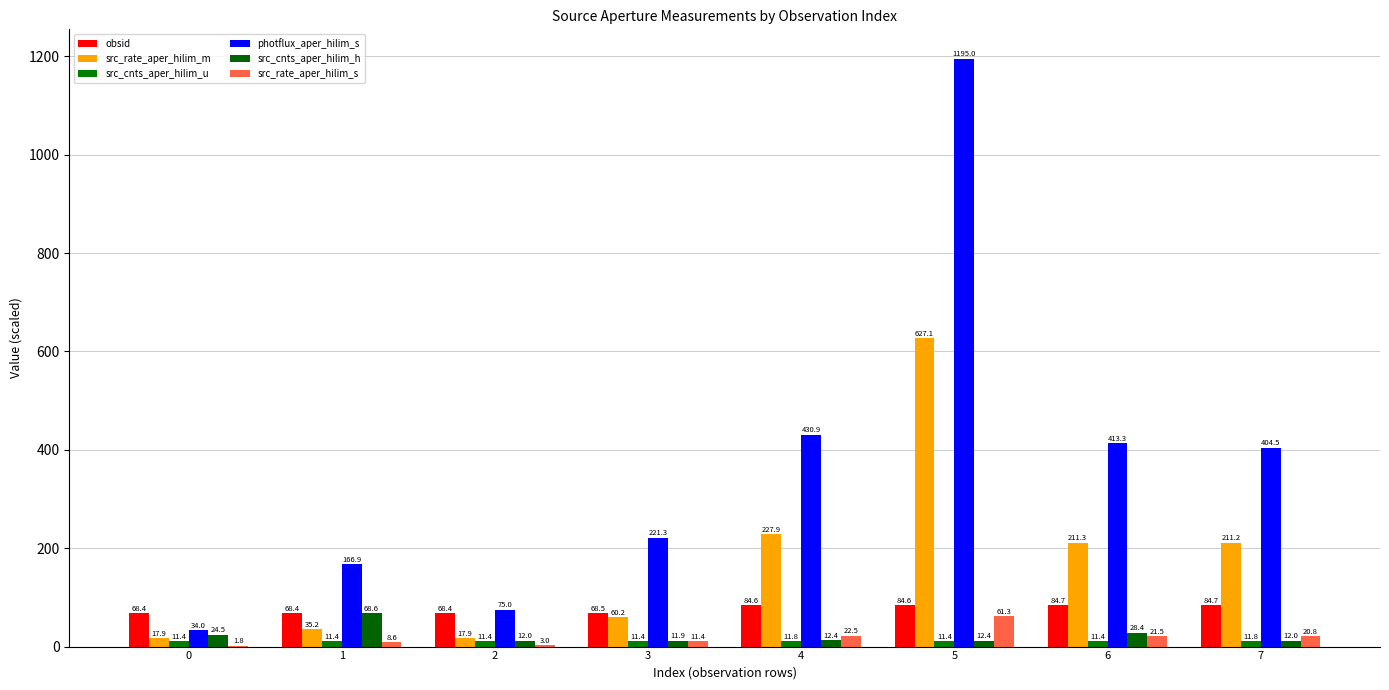

Reading left to right, transcribe all the data shown in this chart.

obsid: 0=68.4	1=68.4	2=68.4	3=68.5	4=84.6	5=84.6	6=84.7	7=84.7
src_rate_aper_hilim_m: 0=17.9	1=35.2	2=17.9	3=60.2	4=227.9	5=627.1	6=211.3	7=211.2
src_cnts_aper_hilim_u: 0=11.4	1=11.4	2=11.4	3=11.4	4=11.8	5=11.4	6=11.4	7=11.8
photflux_aper_hilim_s: 0=34.0	1=166.9	2=75.0	3=221.3	4=430.9	5=1195.0	6=413.3	7=404.5
src_cnts_aper_hilim_h: 0=24.5	1=68.6	2=12.0	3=11.9	4=12.4	5=12.4	6=28.4	7=12.0
src_rate_aper_hilim_s: 0=1.8	1=8.6	2=3.0	3=11.4	4=22.5	5=61.3	6=21.5	7=20.8